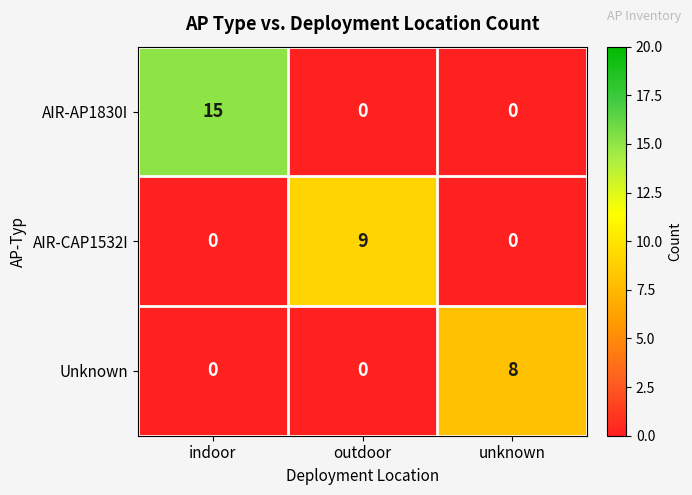

The Unknown series shows 8 at unknown. True or false?

True